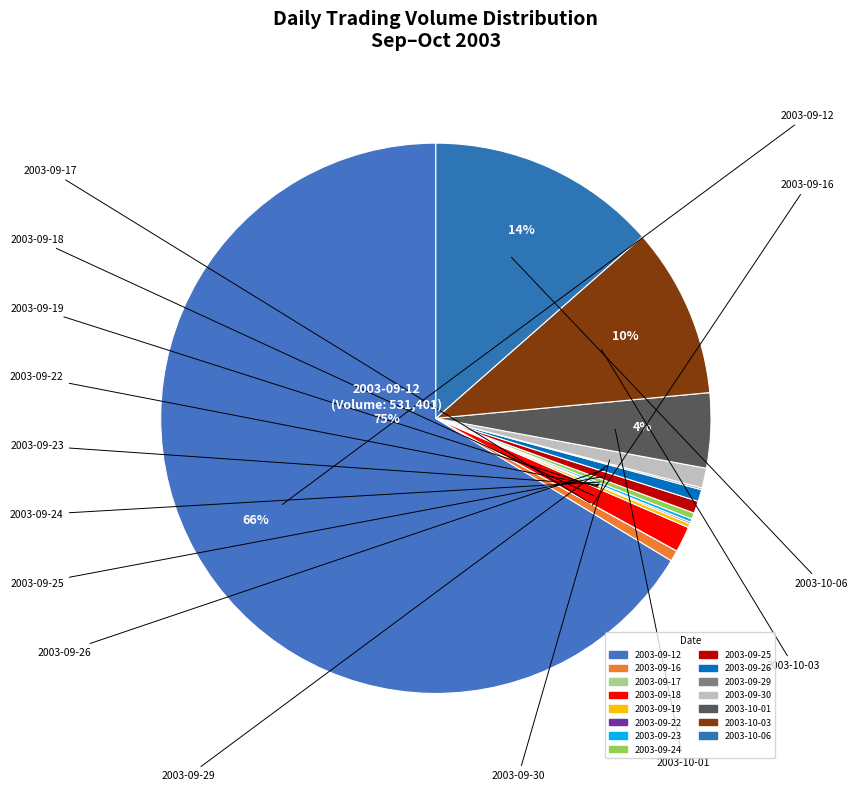

Do 2003-09-18 and 2003-09-23 together represent more than half of the pie?

No